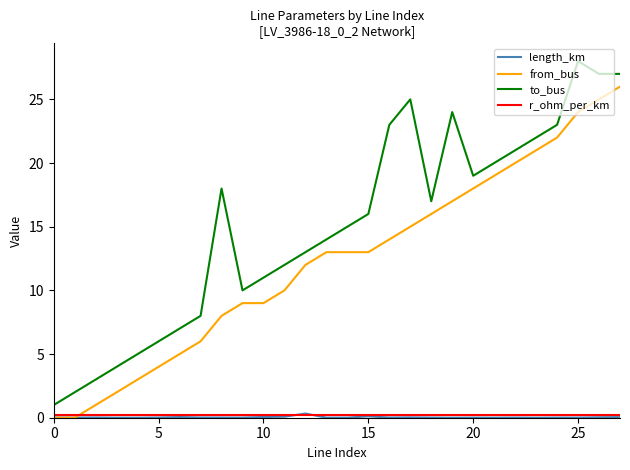

What is the greatest value displayed?

28.0